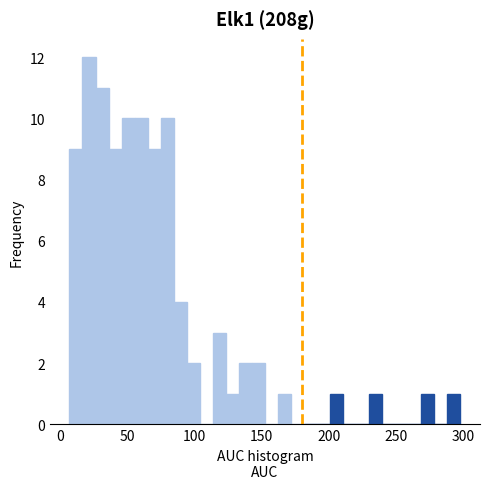

Read against the x-axis, roughly where is the centre of the tallest bar?

20